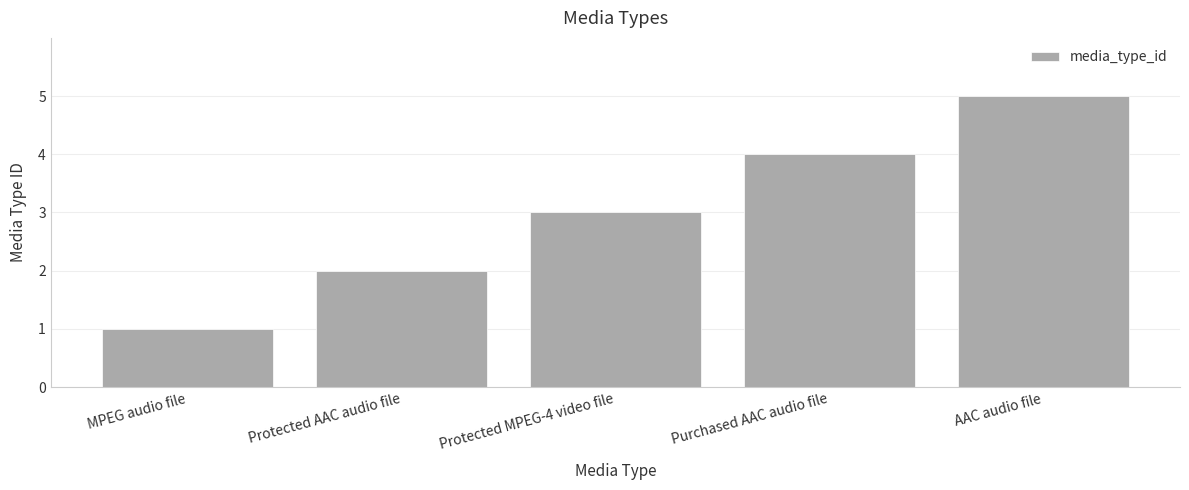

What is the average value?

3